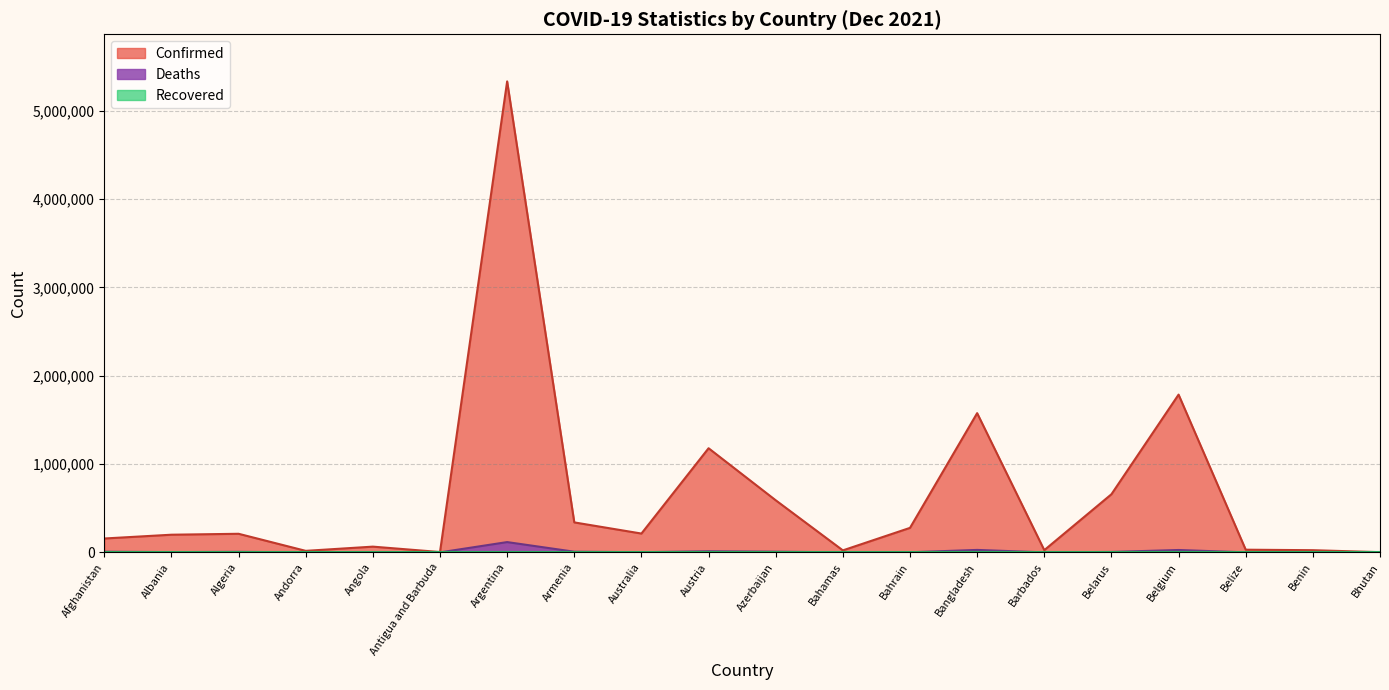

Reading left to right, what are all the values shown in this chart?

Confirmed: 157387	200173	210723	17426	65183	4141	5332629	339578	213357	1179244	590113	22802	277721	1576566	25429	658328	1786444	30517	24863	2640
Deaths: 7310	3101	6076	131	1735	117	116597	7631	2021	12625	7884	677	1394	27983	231	5114	27072	578	161	3